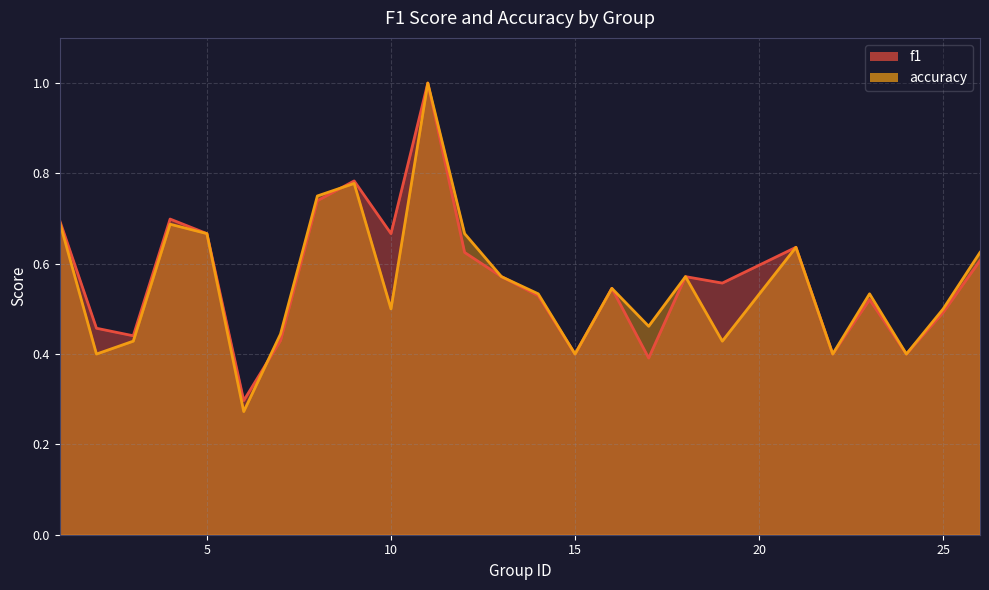

Which has a higher value, 11 or 3?

11